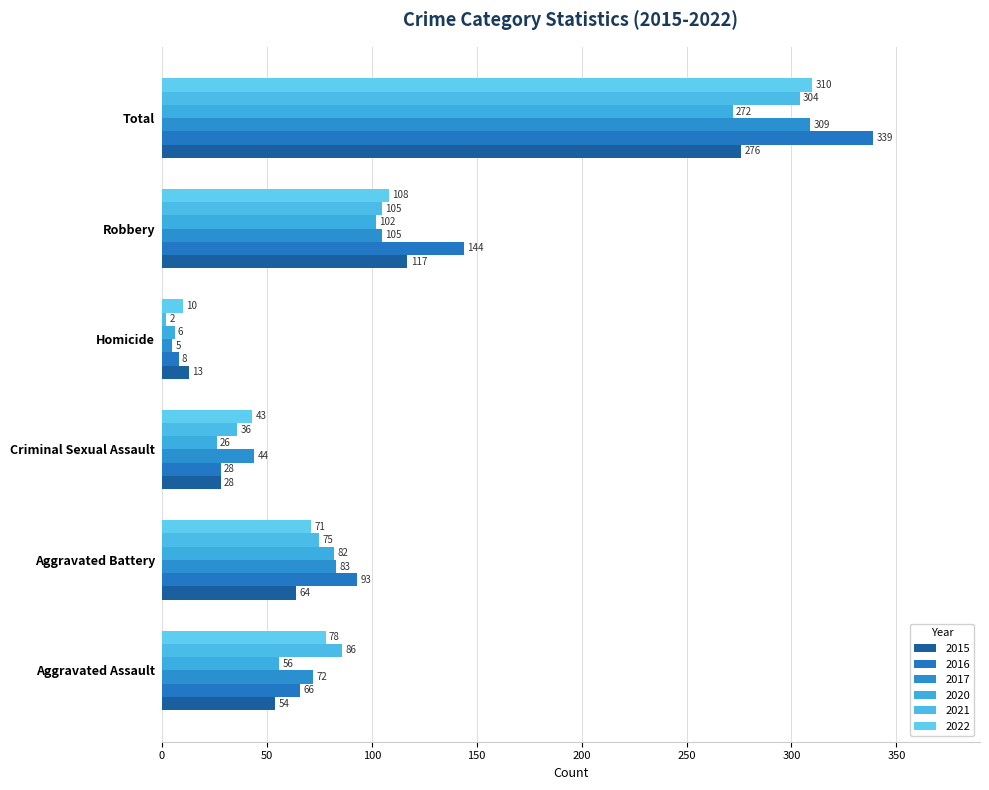

Rank the series at Aggravated Battery from highest to lowest value.

2016, 2017, 2020, 2021, 2022, 2015